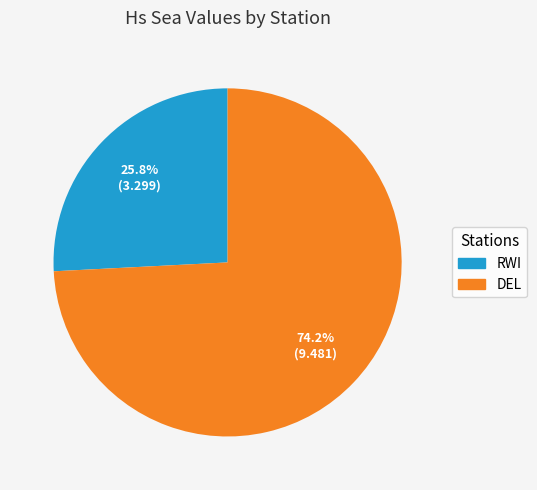

Is DEL the majority of the pie?

Yes